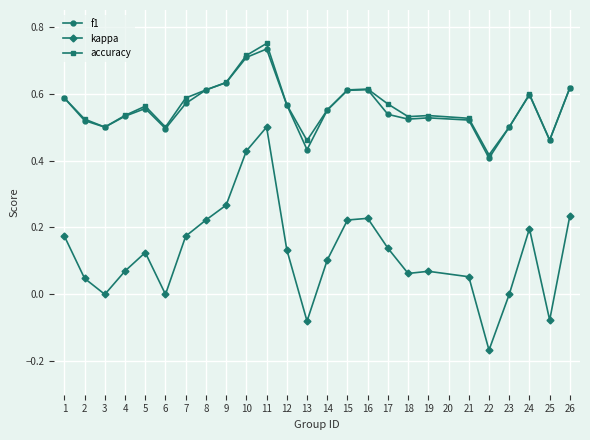

At which category is the sum across all series the highest?

11